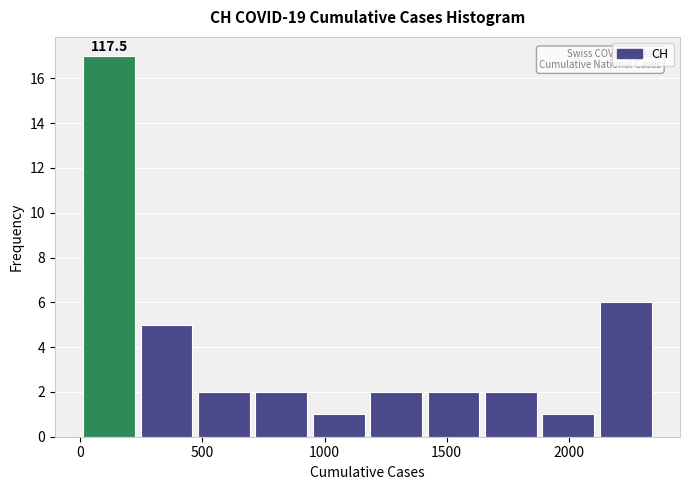

Which range on the x-axis has the tallest bar?

0 to 250